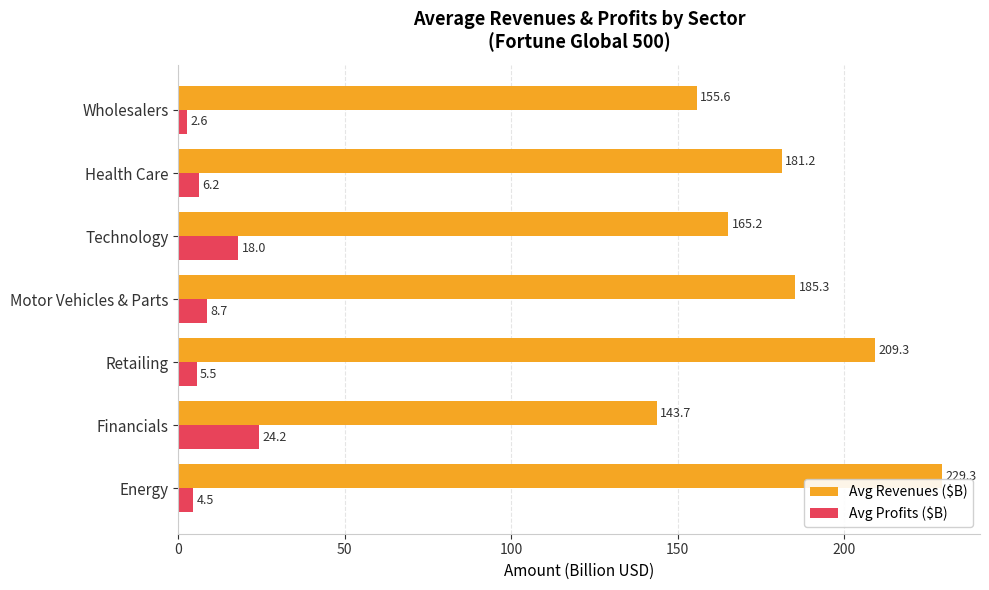

Between Technology and Health Care, which series saw the biggest shift?

Avg Revenues ($B)